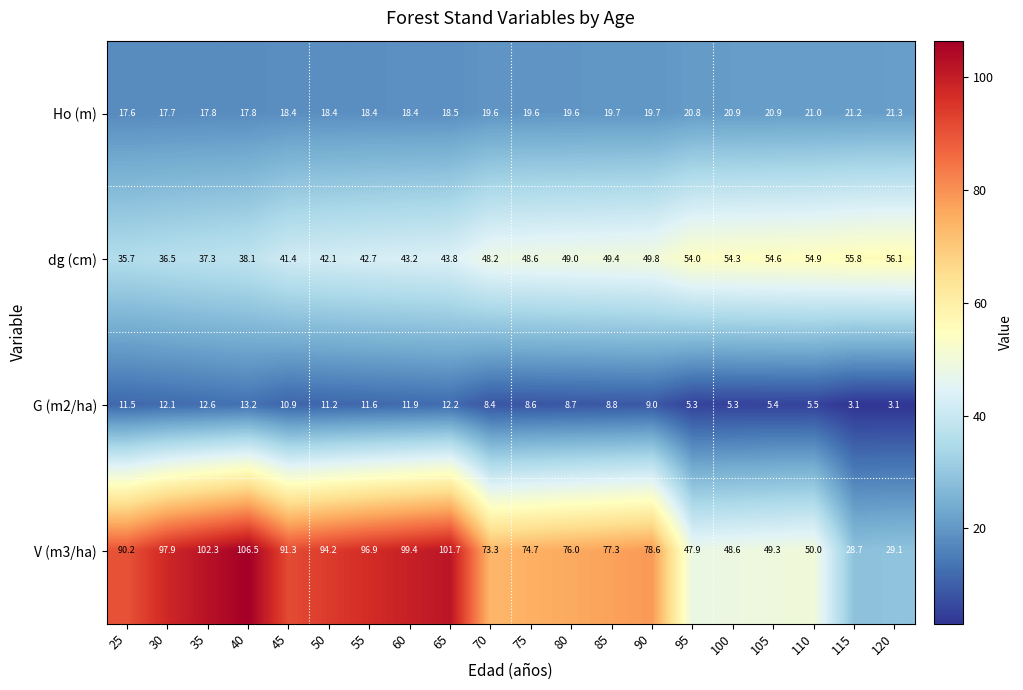

What is the minimum value for V (m3/ha)?

28.7